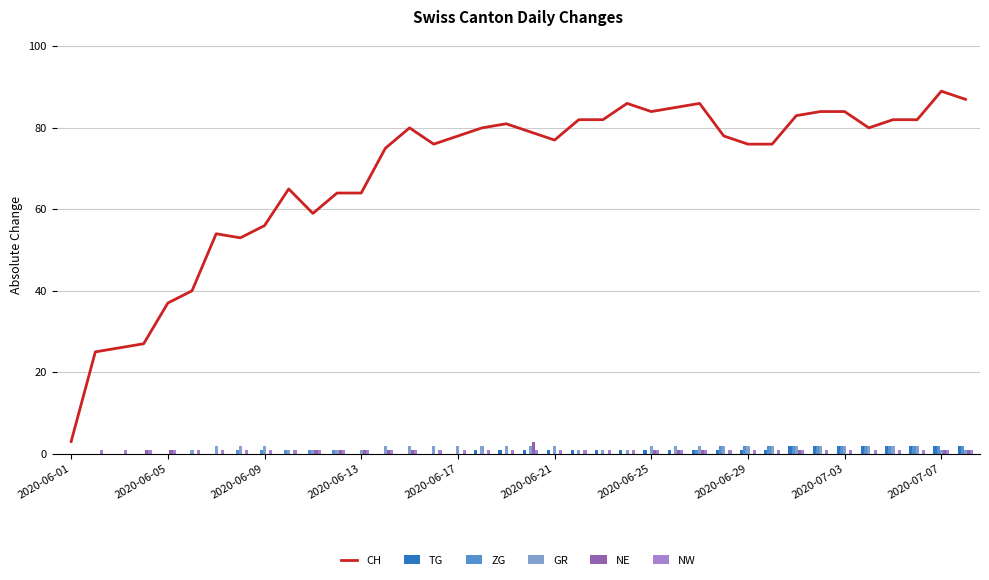

The value of ZG at 2020-06-21 is 0. True or false?

True